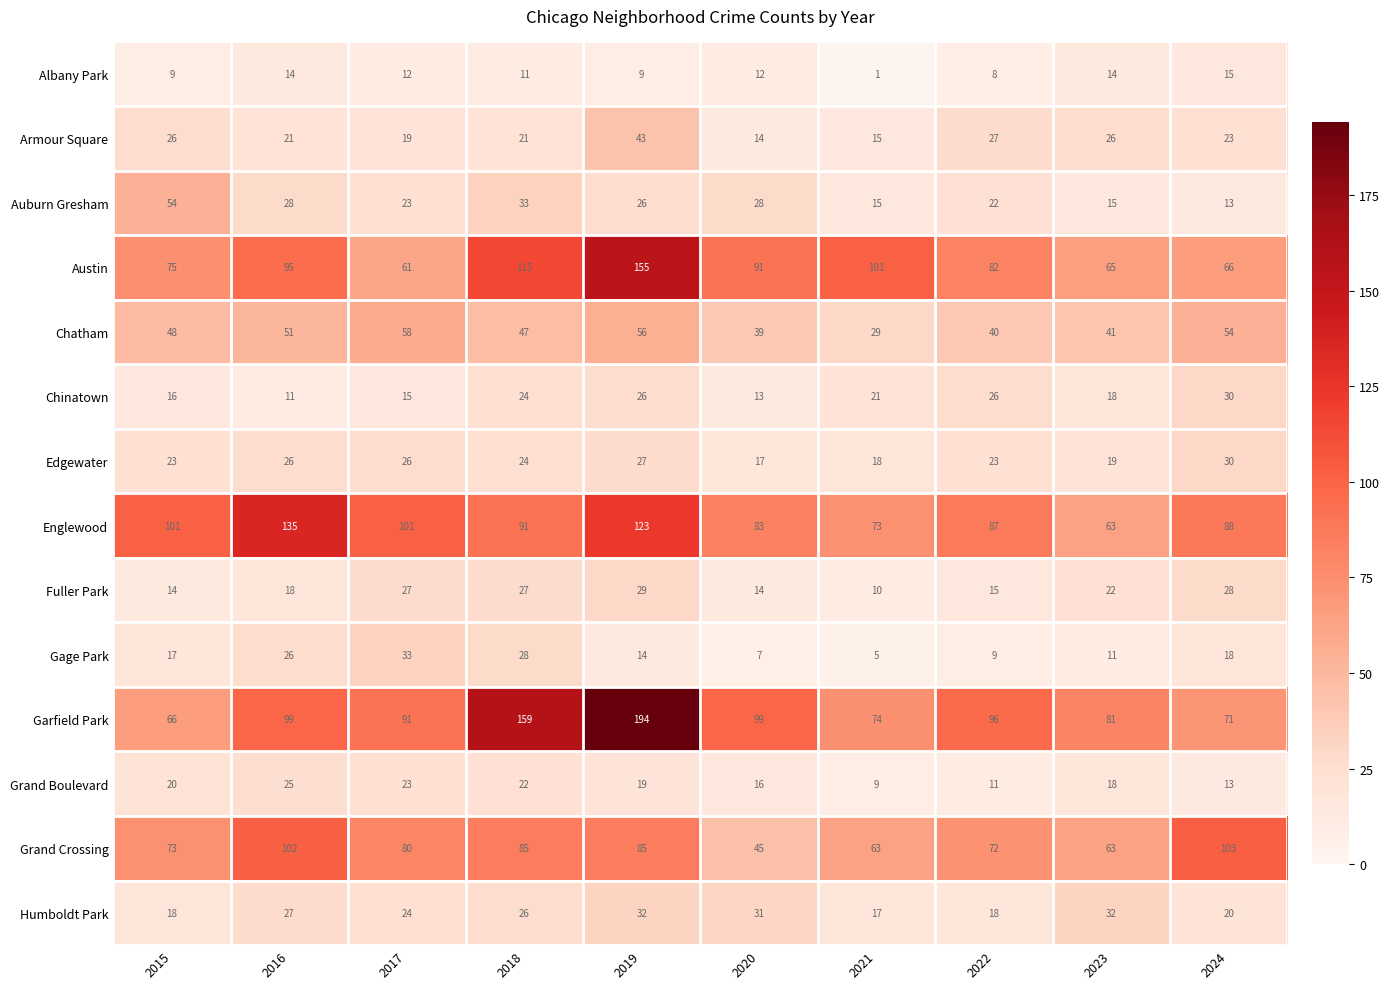

At which category does the chart reach its minimum across all series?

2021